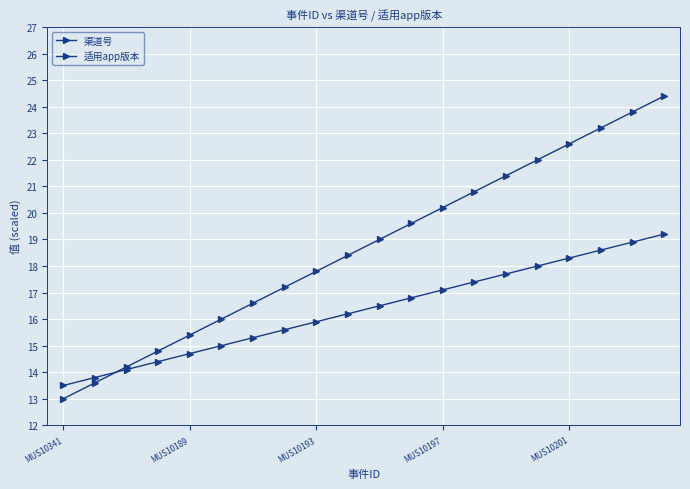

How many distinct data groups are displayed?

2